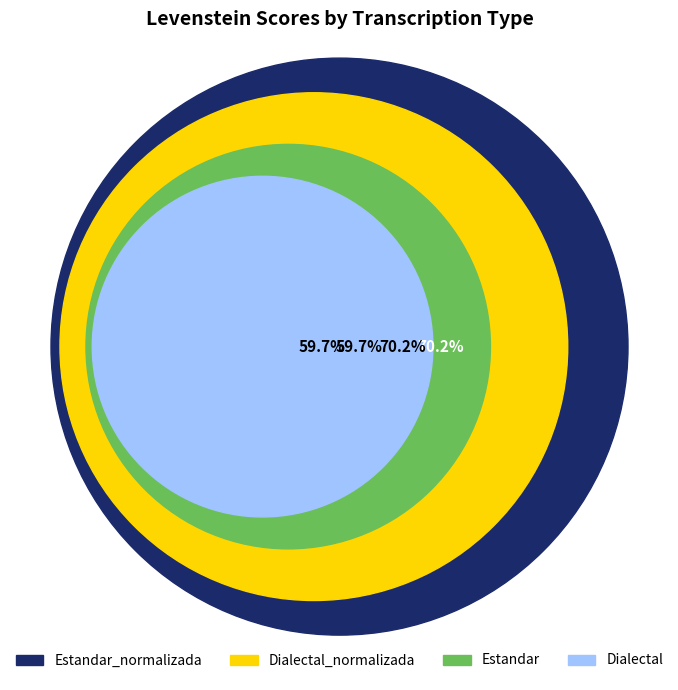

Count the number of slices in the pie.

4